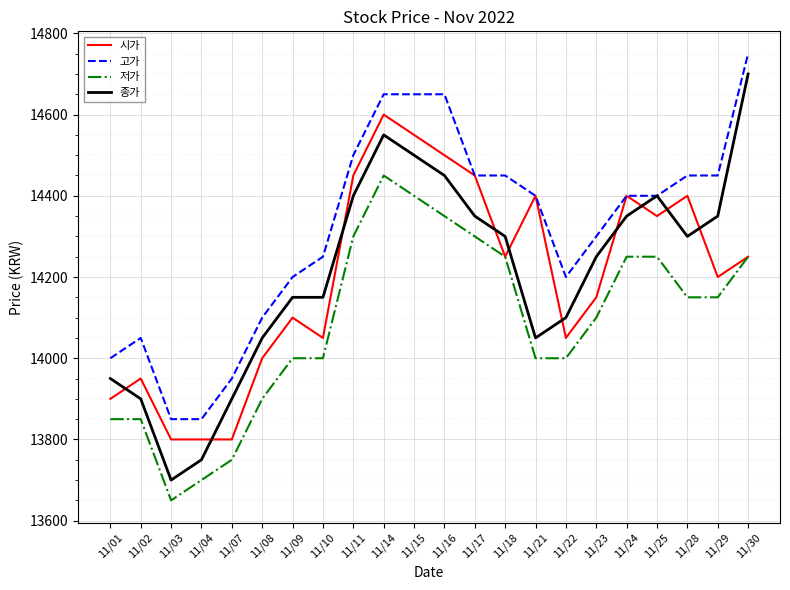

At which label does 종가 reach its minimum?

11/03